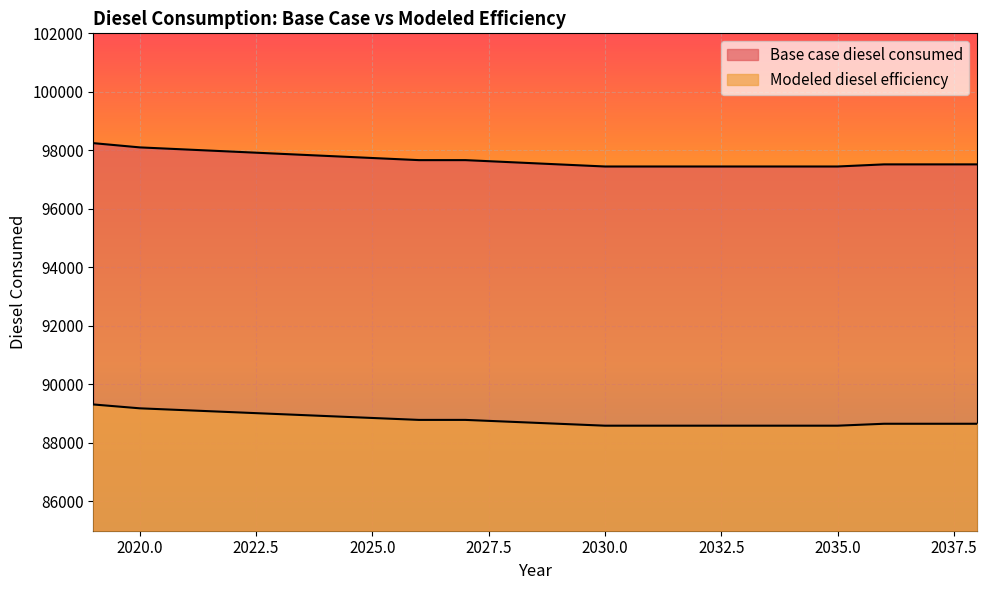

True or false: Base case diesel consumed and Modeled diesel efficiency cross at least once.

False